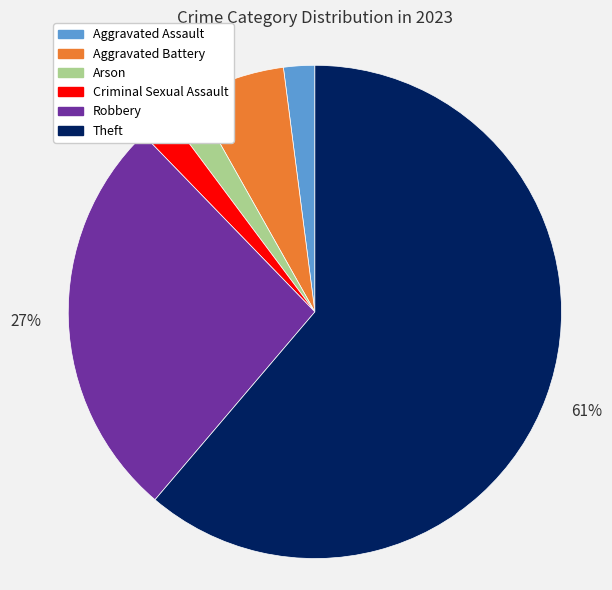

The Aggravated Battery slice represents 6% of the pie. True or false?

True